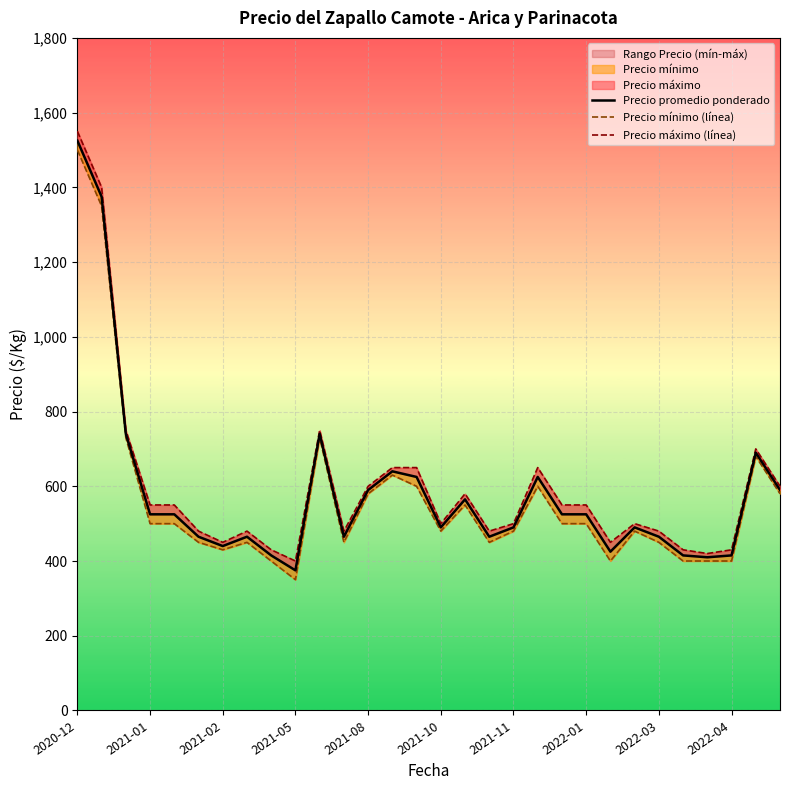

Rank the series at 2022-03 from highest to lowest value.

Precio máximo (línea), Precio promedio ponderado, Precio mínimo (línea)